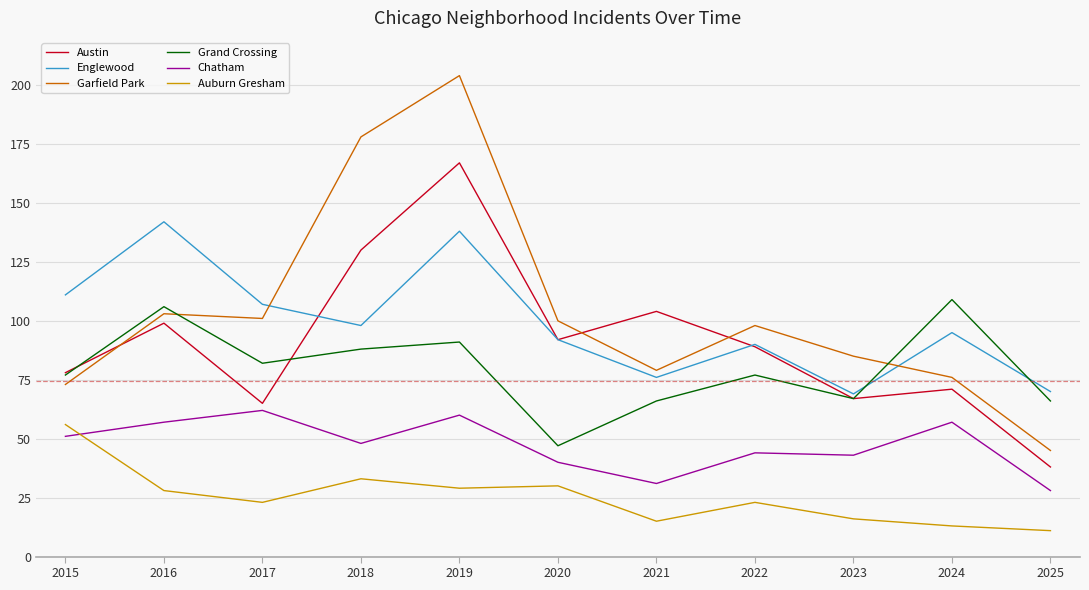

What is the sum of the Chatham values at 2024 and 2022?

101